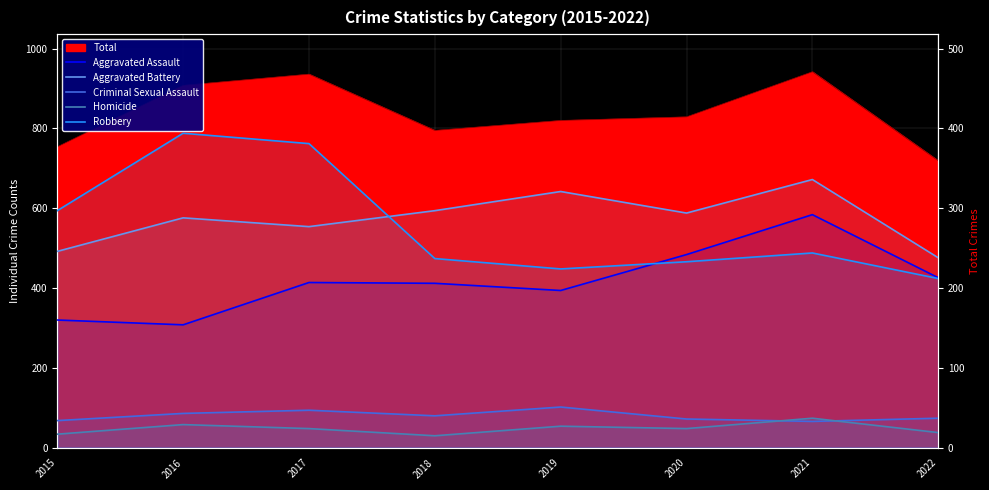

True or false: Aggravated Assault and Aggravated Battery intersect in this chart.

False